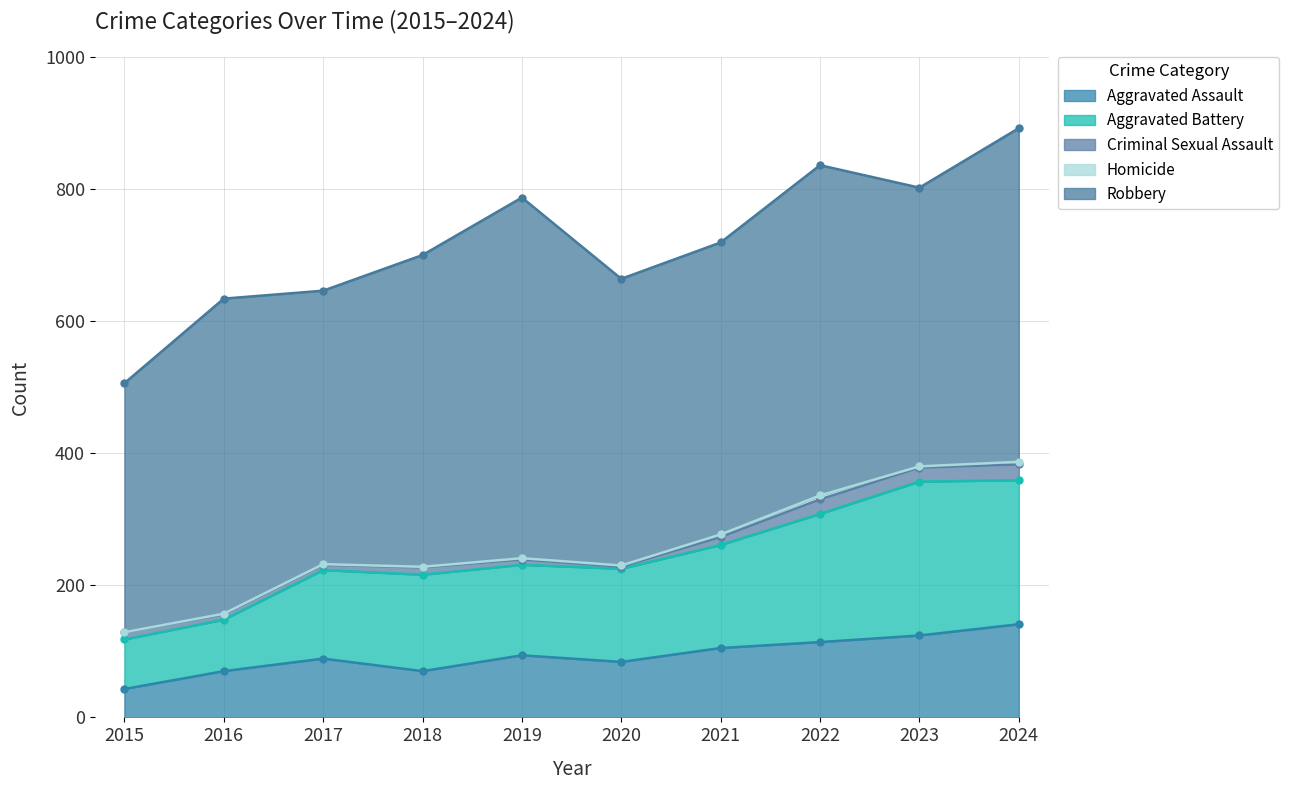

Does the chart have visible grid lines?

Yes